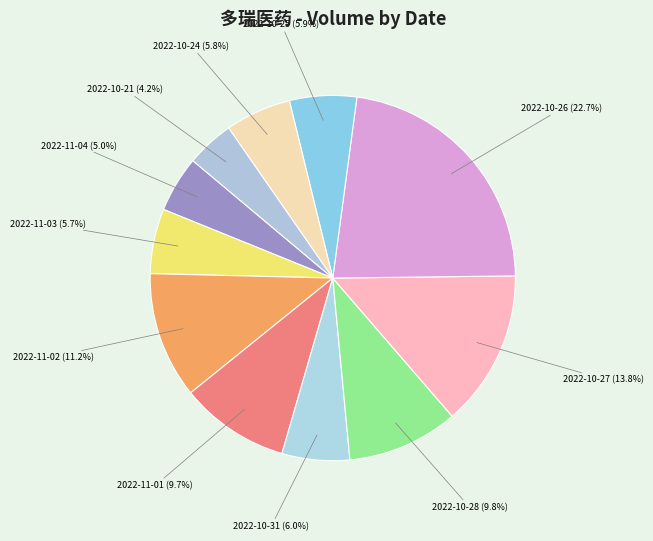

Is 2022-10-27 the majority of the pie?

No